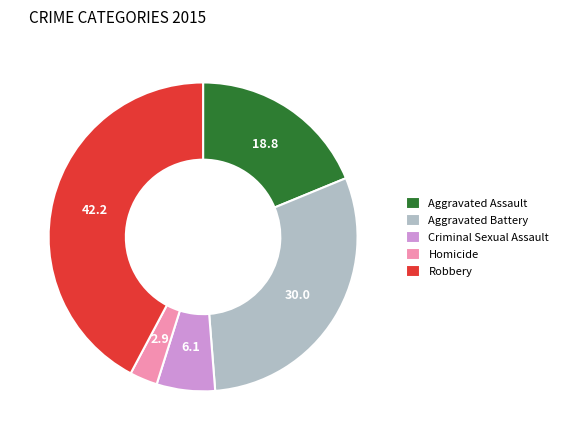

Is the sum of Aggravated Battery and Homicide greater than half?

No